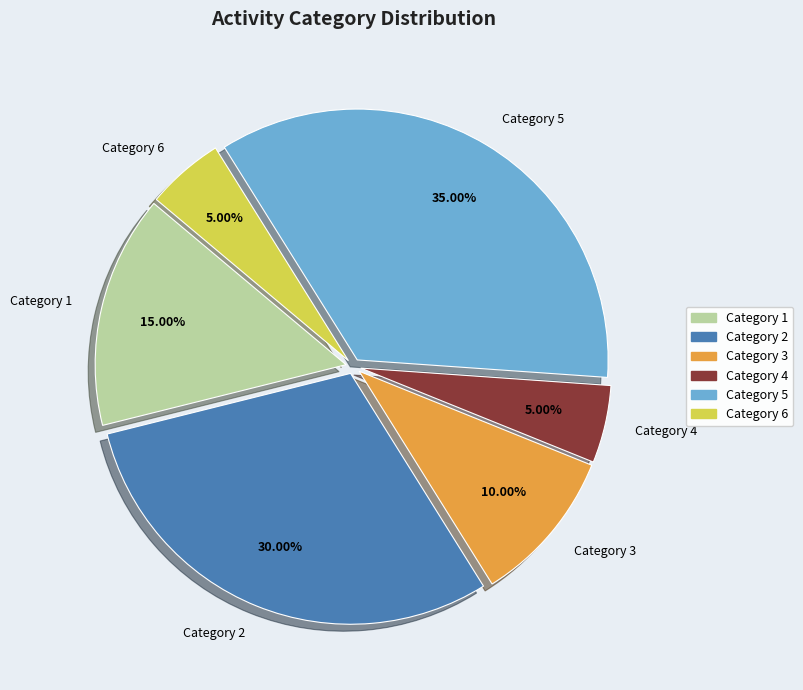

Is there any slice that represents more than half of the pie?

No